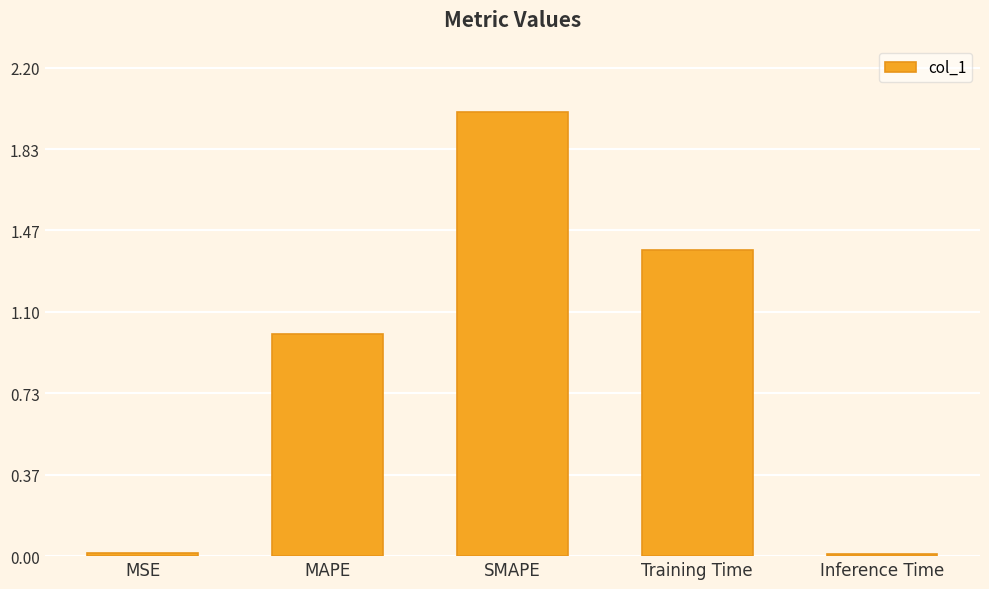

What is the change in value from SMAPE to Training Time?

-0.6